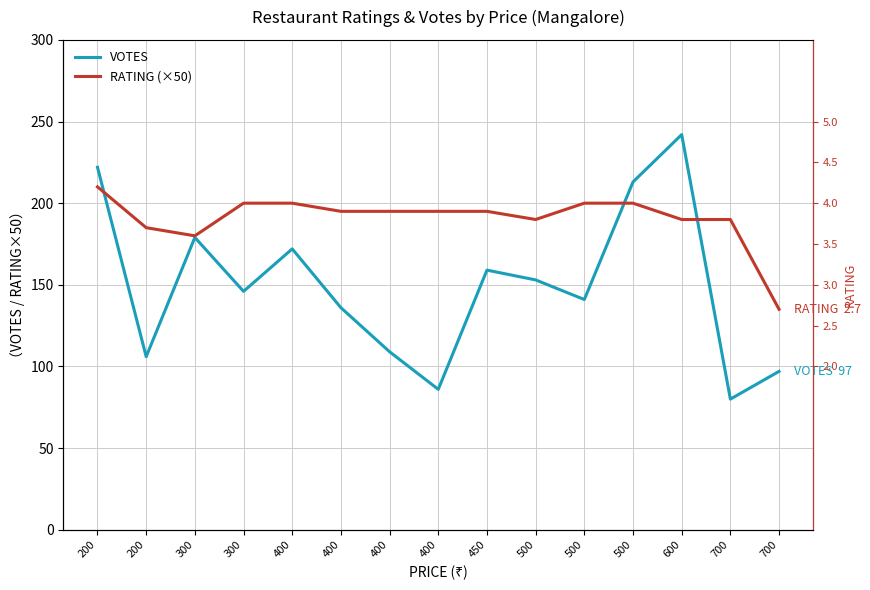

At which category is the sum across all series the highest?

200